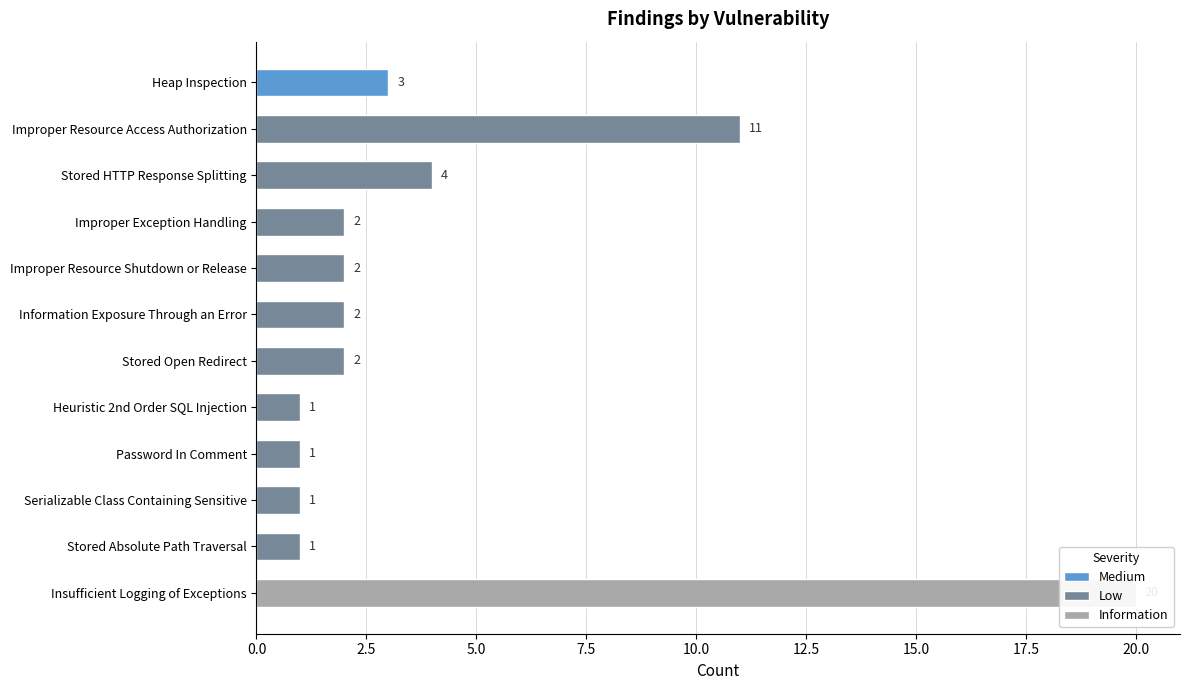

True or false: Low has a value of 2 at Improper Resource Shutdown or Release.

True